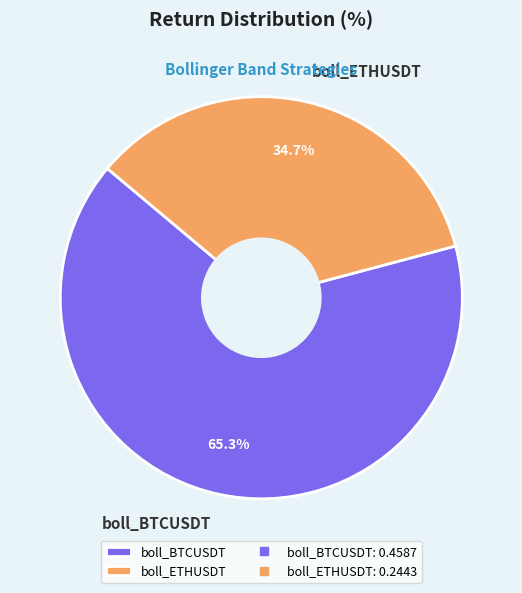

To the nearest percent, what percentage of the pie is boll_BTCUSDT?

65%